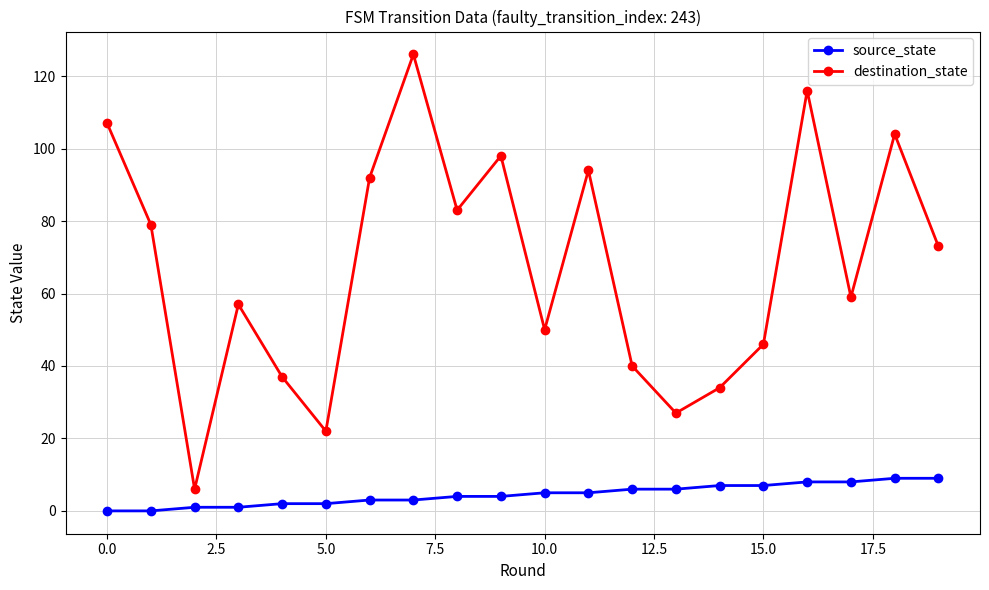

Count the number of data series in this chart.

2